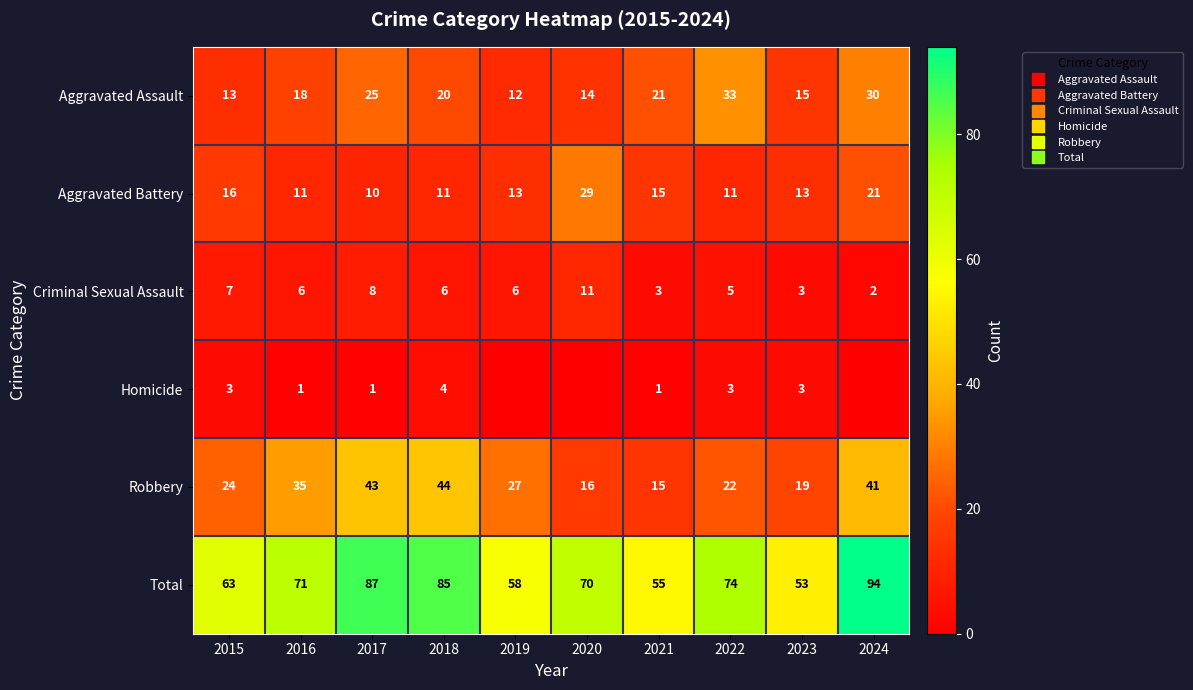

Rank the series by their maximum value, from highest to lowest.

Total, Robbery, Aggravated Assault, Aggravated Battery, Criminal Sexual Assault, Homicide